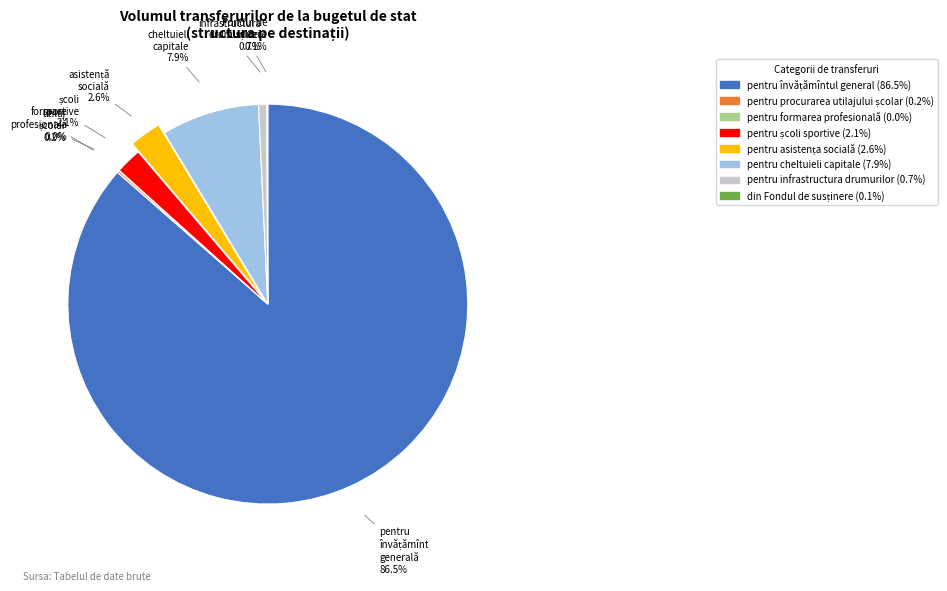

The pentru cheltuieli capitale slice represents 8% of the pie. True or false?

True